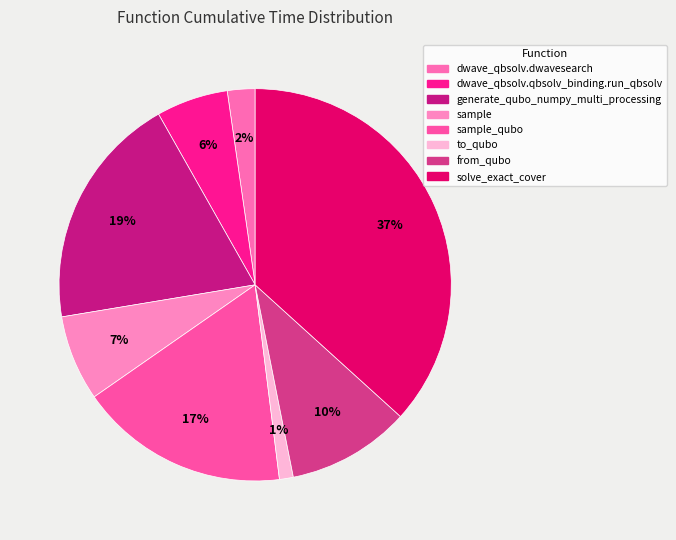

How many slices are in this pie chart?

8